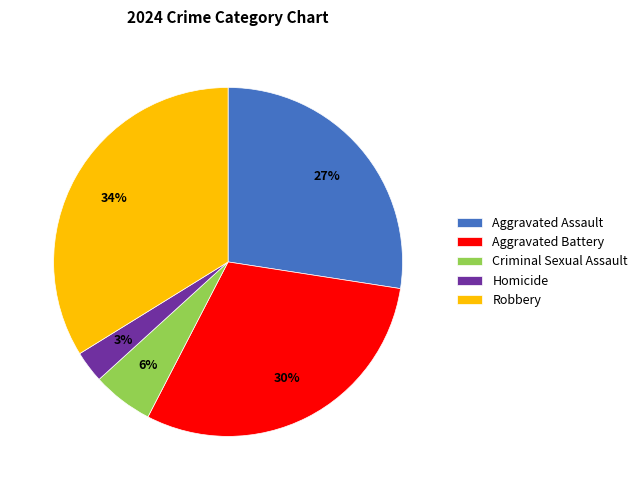

What is the smallest slice in the pie chart?

Homicide